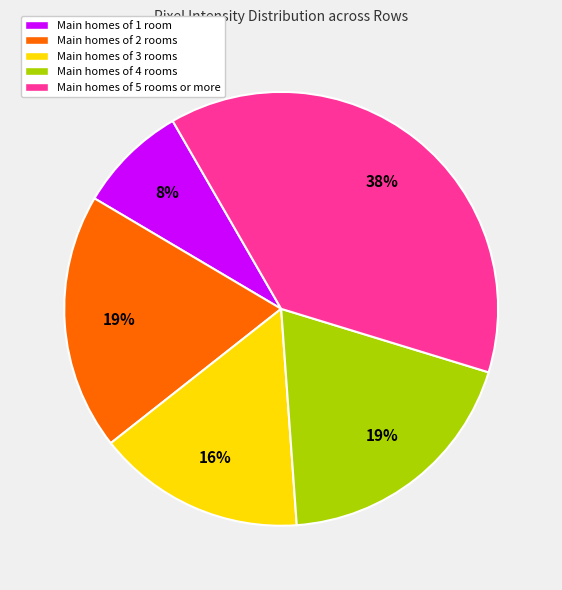

True or false: Main homes of 5 rooms or more accounts for 38% of the total.

True